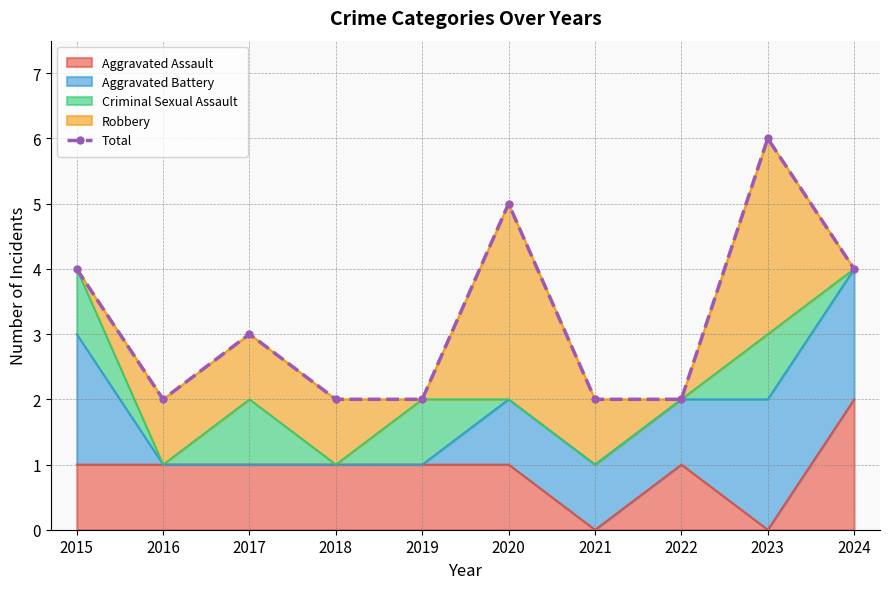

How many lines are shown in the chart?

1